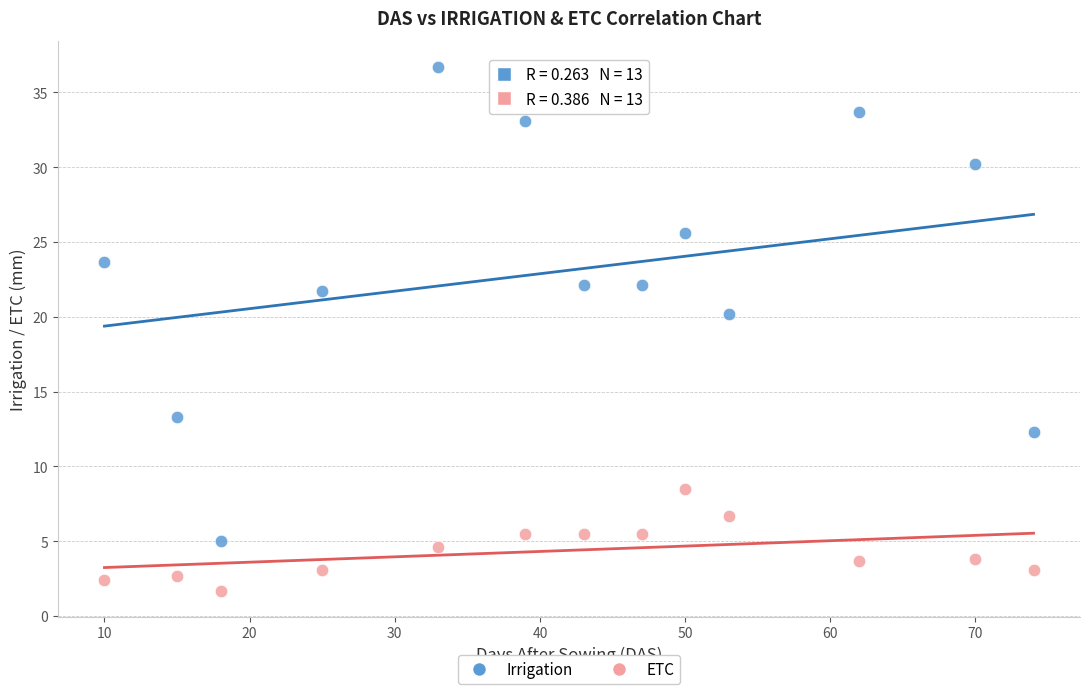

Which series reaches the minimum Y coordinate?

ETC